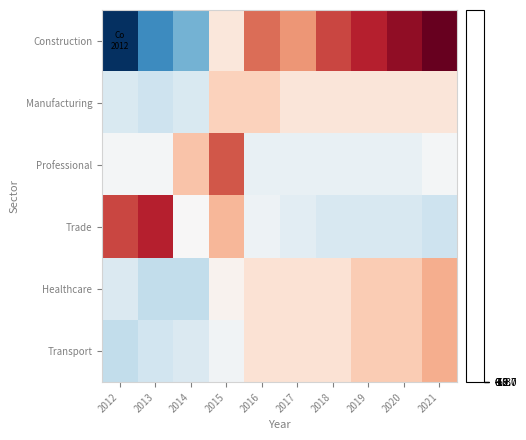

Rank the series by their maximum value, from highest to lowest.

Construction, Trade, Professional, Healthcare, Transport, Manufacturing